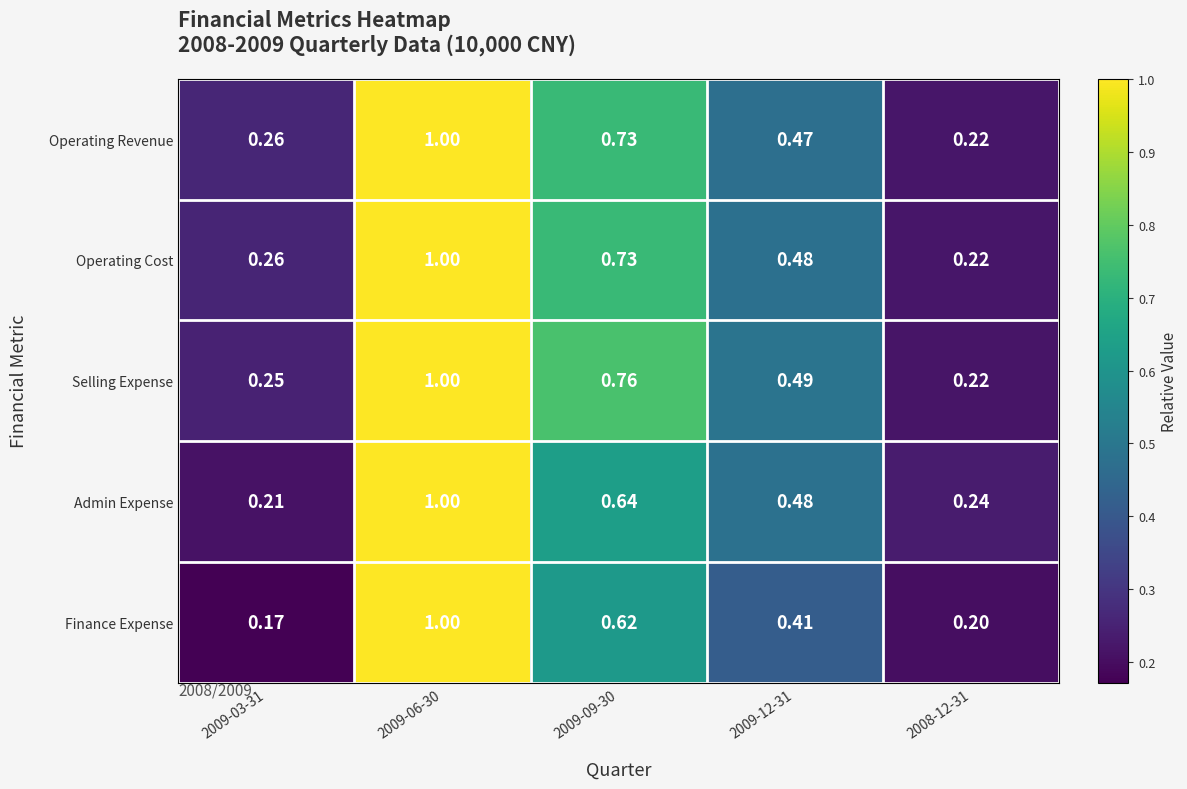

Between 2009-12-31 and 2008-12-31, which series saw the biggest shift?

Selling Expense